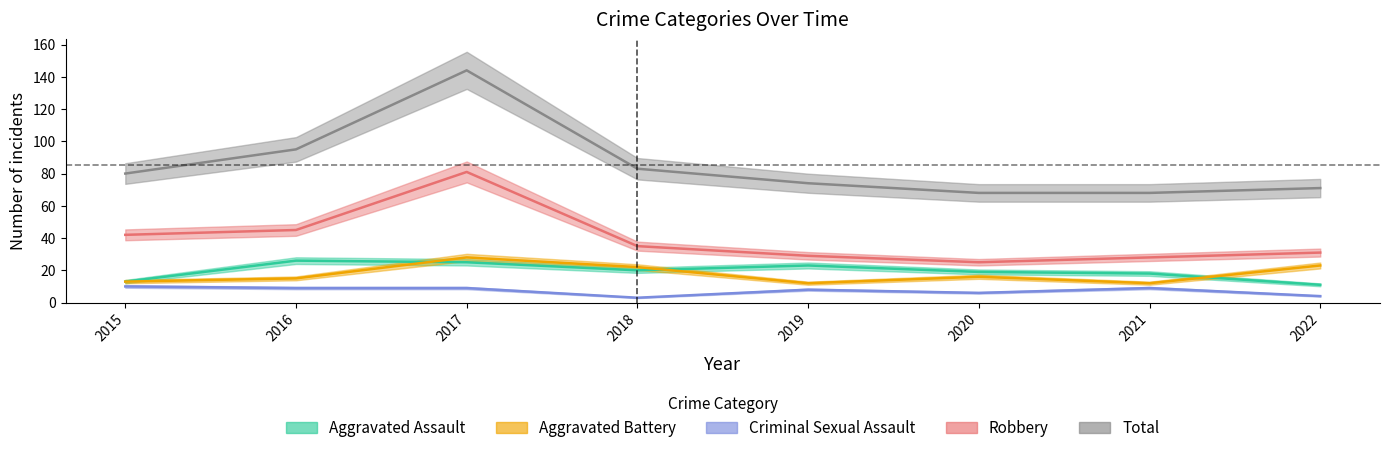

Read the Aggravated Battery value at 2017, to the nearest 10.

30